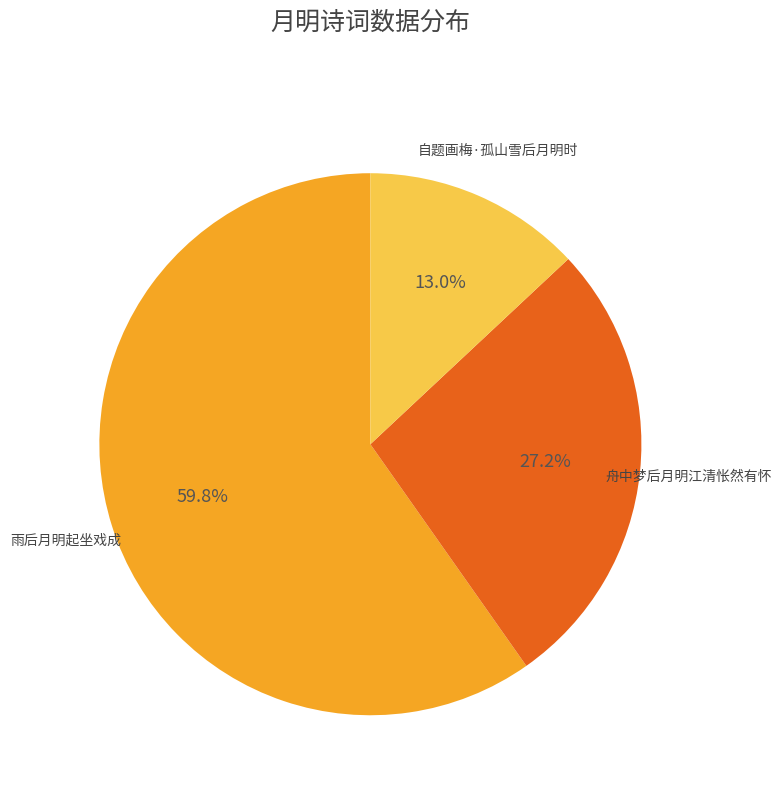

Is there any slice that represents more than half of the pie?

Yes